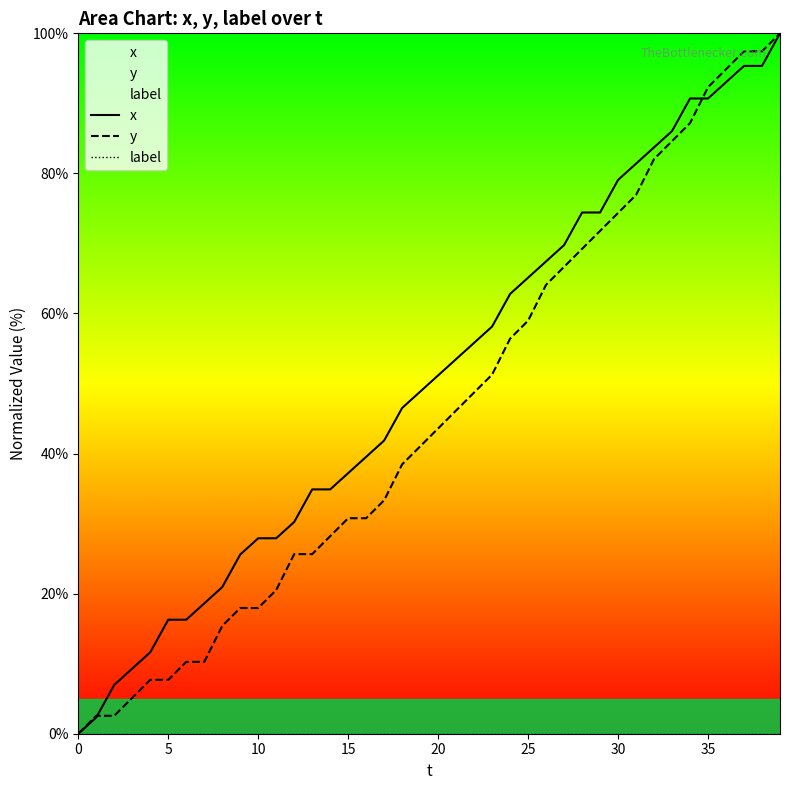

True or false: y has more than 2 points higher than both neighbors.

False